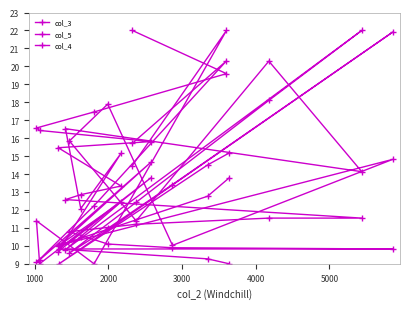

Does the chart have visible grid lines?

No